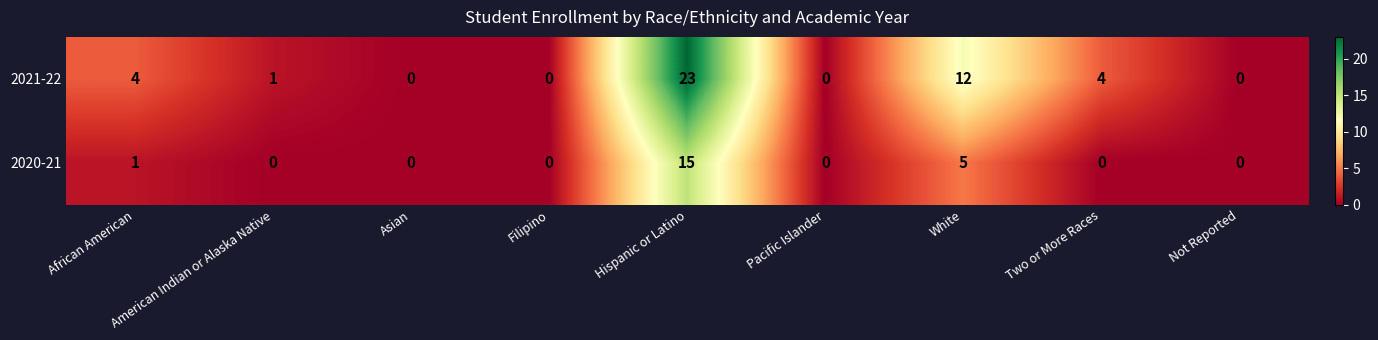

The value of 2020-21 at Filipino is 9. True or false?

False